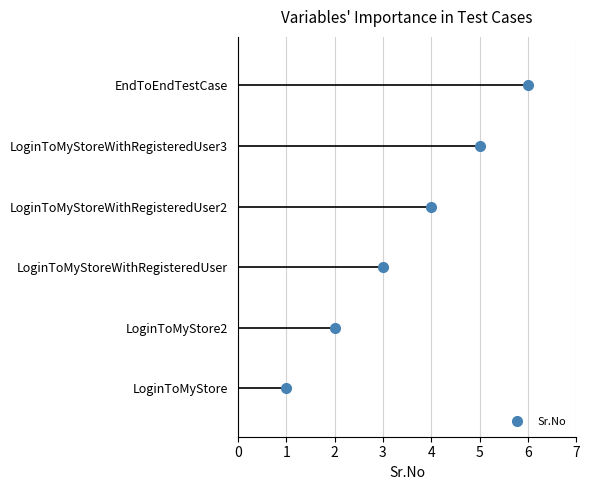

What is the difference between the values at LoginToMyStoreWithRegisteredUser2 and LoginToMyStoreWithRegisteredUser?

1